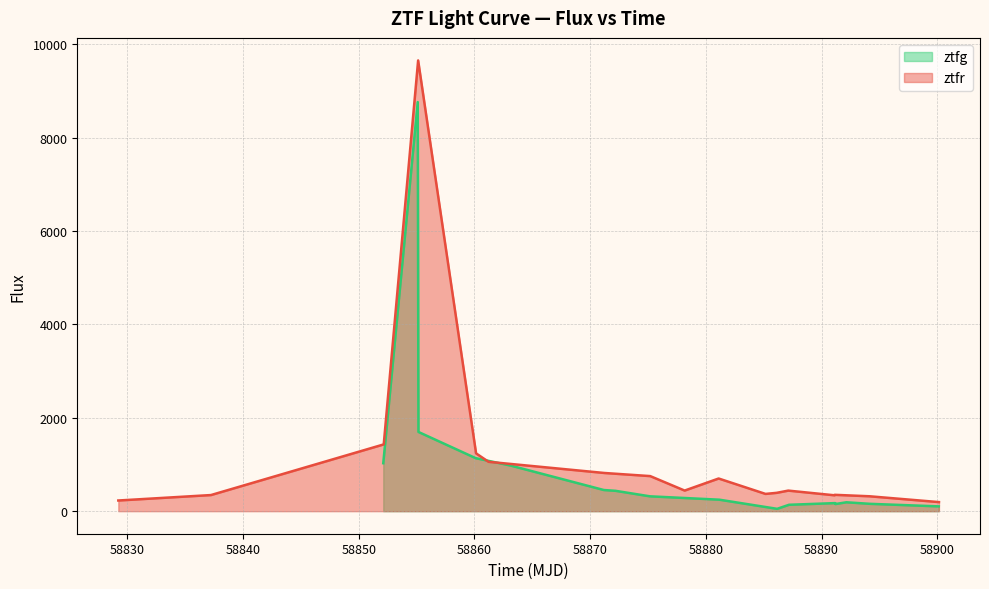

What is the maximum value for ztfr?

9653.7